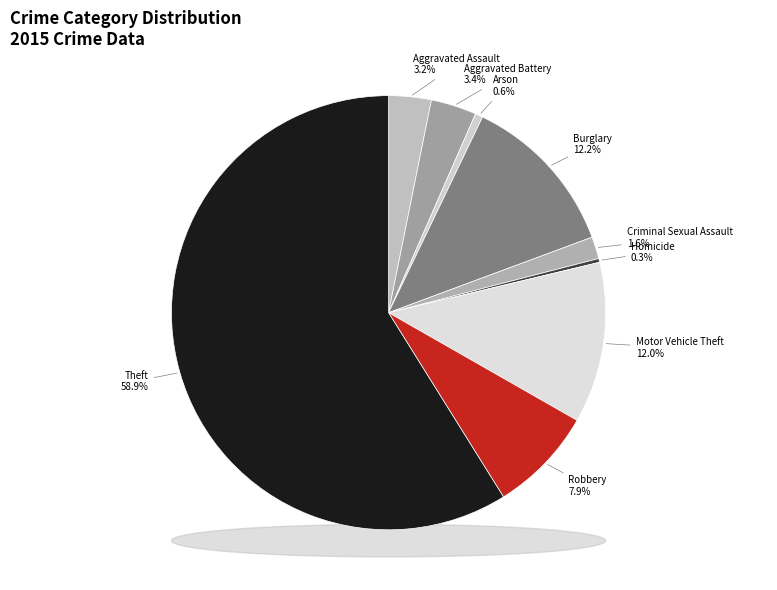

Does Aggravated Assault represent more than half of the total?

No